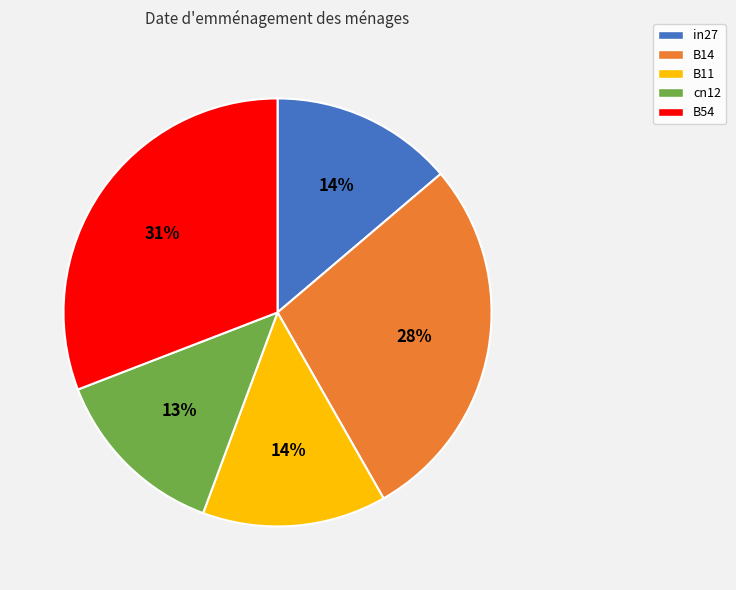

Combined, do B14 and B54 account for over 50%?

Yes